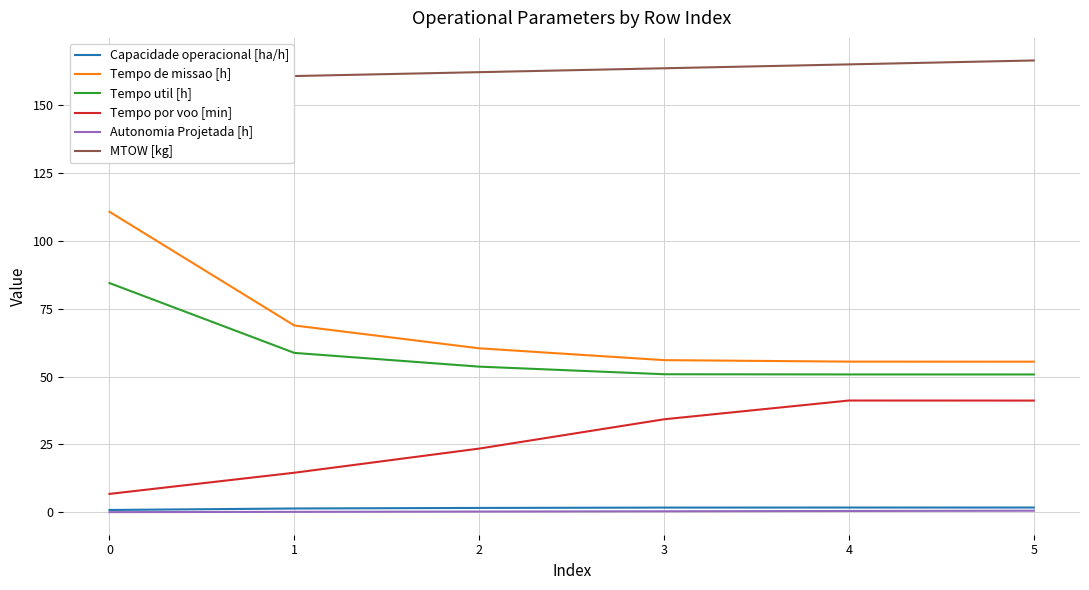

True or false: Capacidade operacional [ha/h] has a value of 0.9 at 0.

True